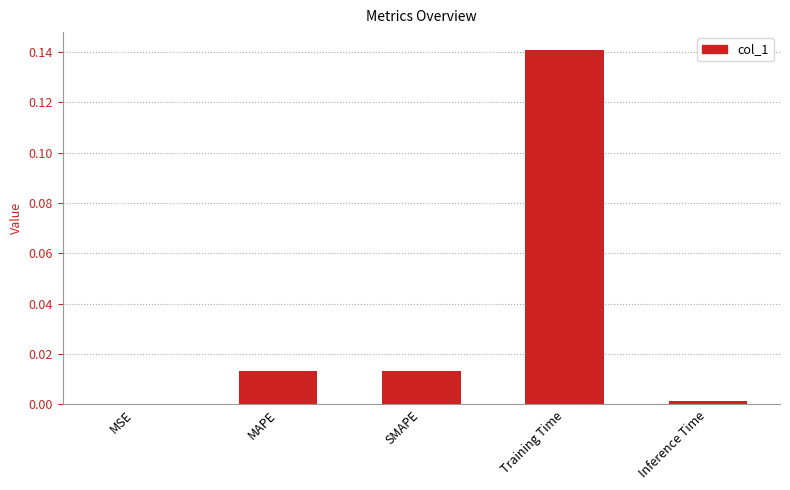

Is it true that the value at MSE is 0.0?

True